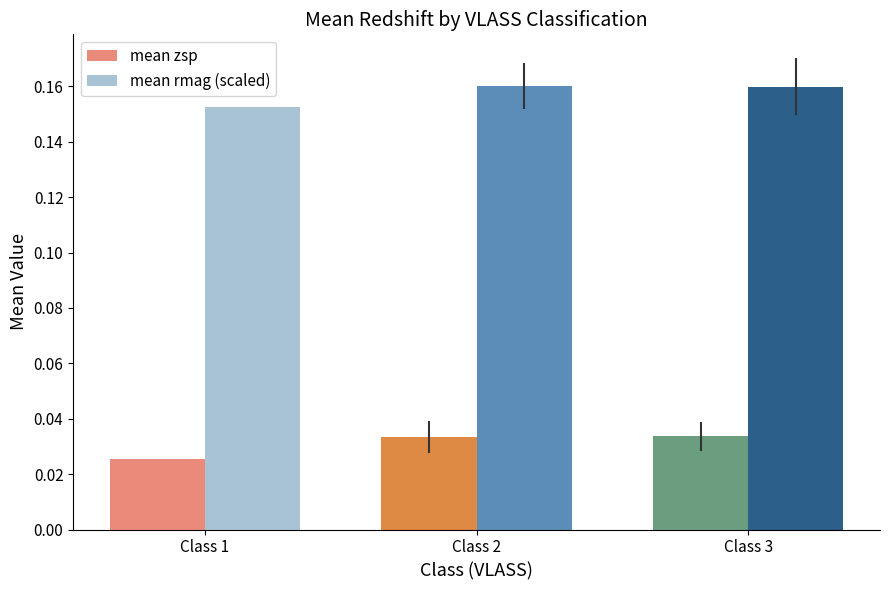

What is the difference between the highest and lowest values at Class 3?

0.1